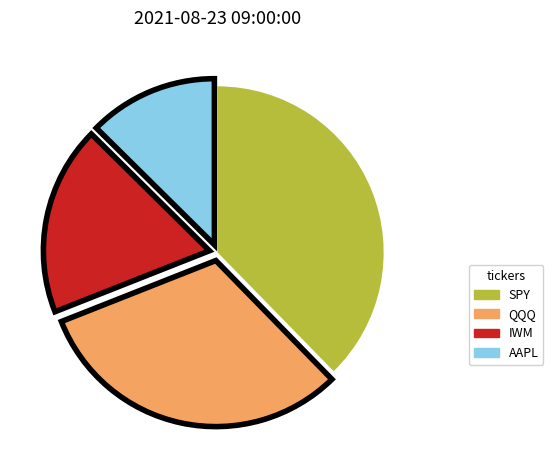

Is it true that SPY is 38% of the pie?

True